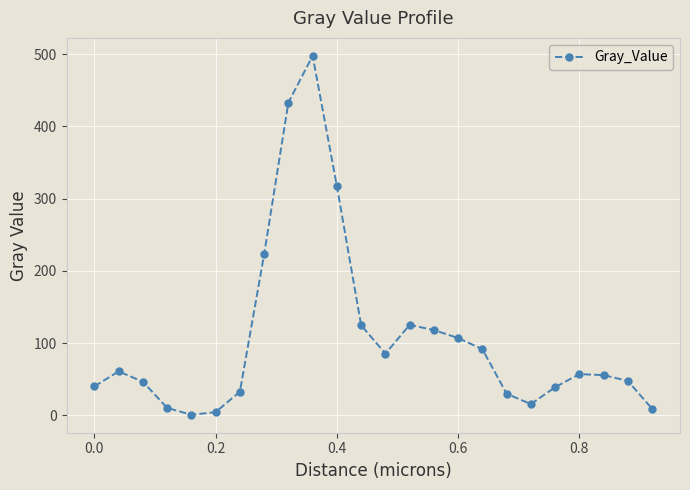

What is the greatest value displayed?

497.6